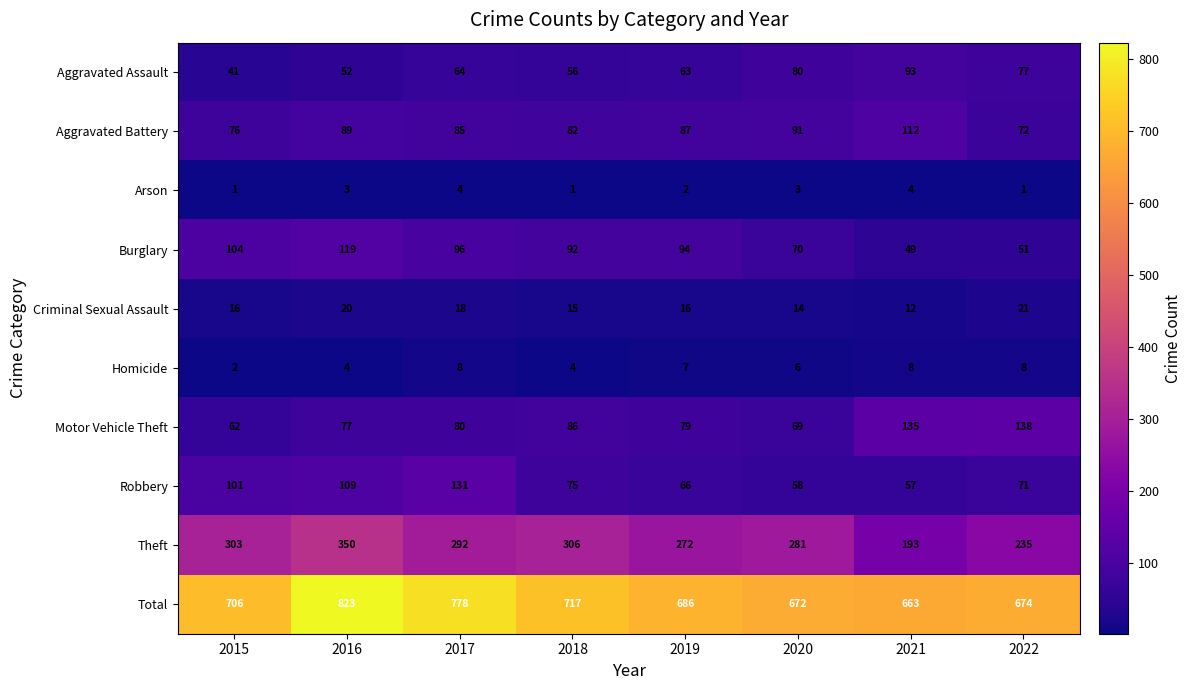

What is the greatest value displayed?

823